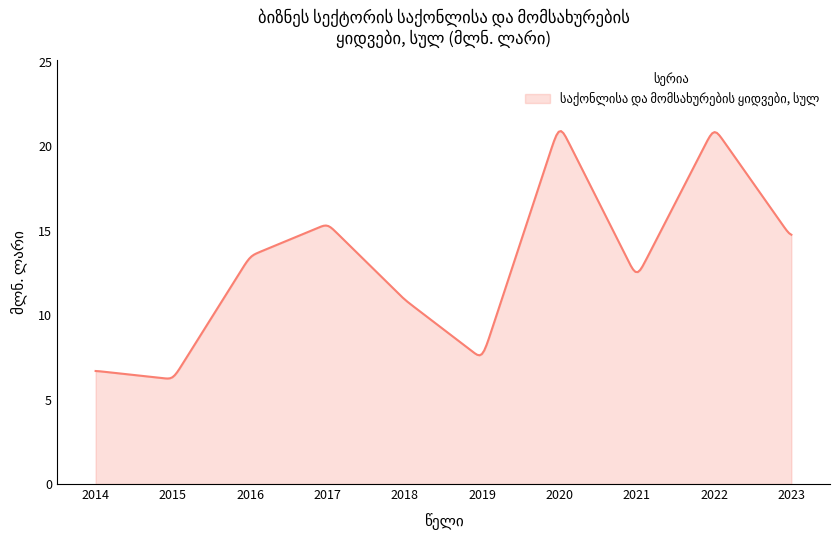

What is the maximum value shown in the chart?

20.9